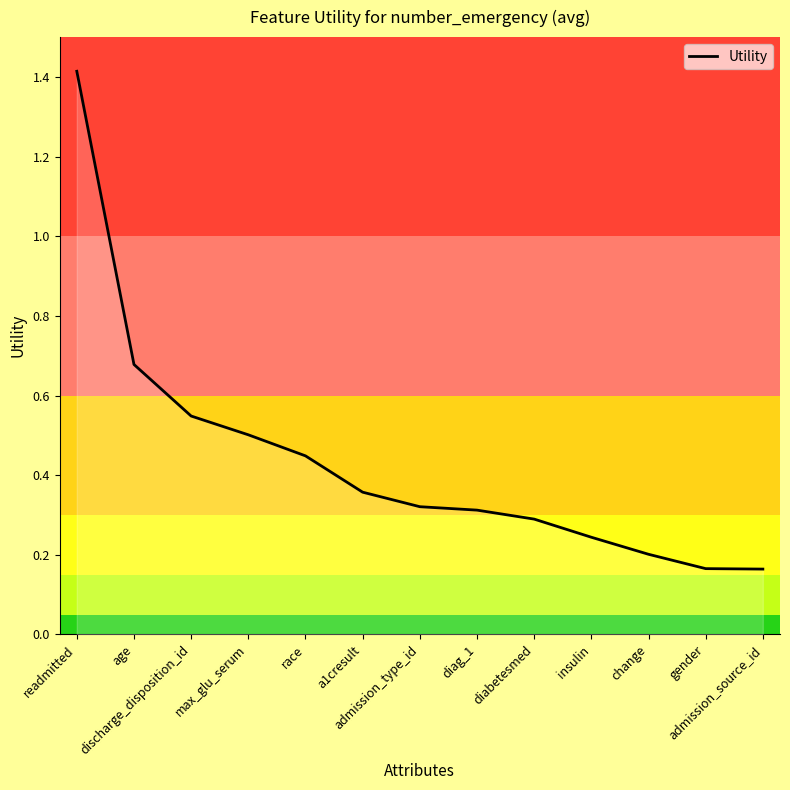

Is it true that the value at admission_type_id is 0.3?

True